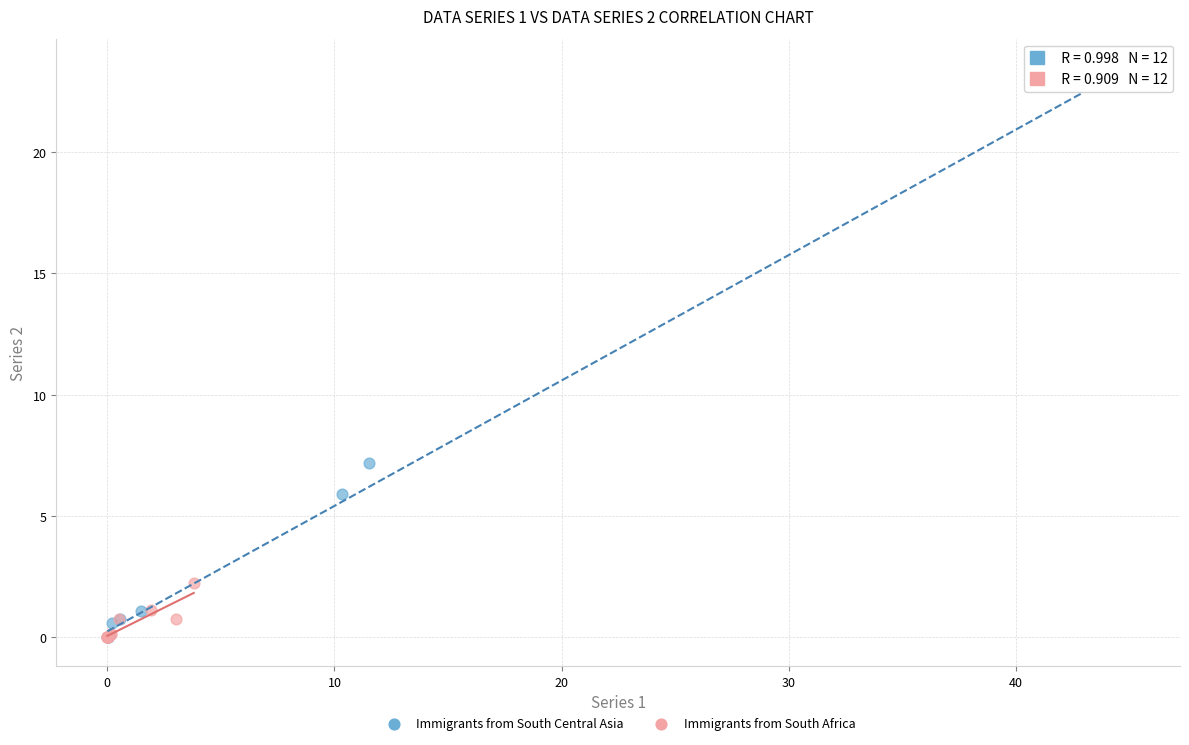

Which series reaches the maximum Y coordinate?

Immigrants from South Central Asia